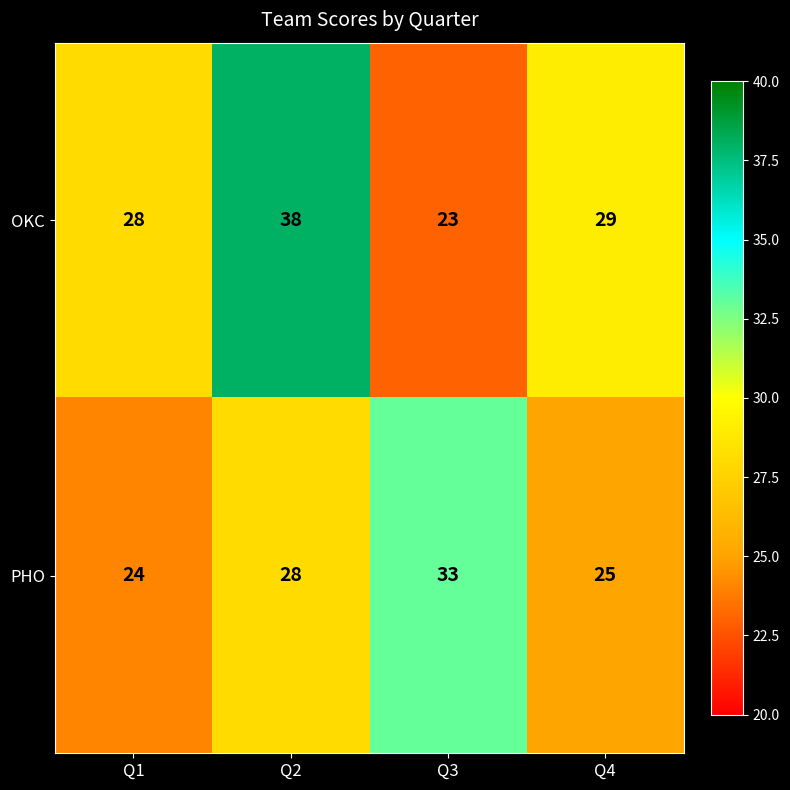

Reading left to right, extract all data points from this chart.

OKC: Q1=28	Q2=38	Q3=23	Q4=29
PHO: Q1=24	Q2=28	Q3=33	Q4=25